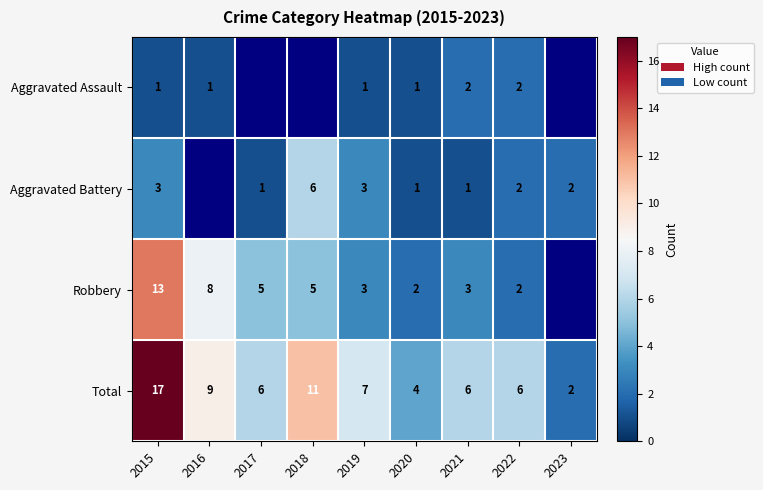

What is the sum of the Aggravated Battery values at 2019 and 2023?

5